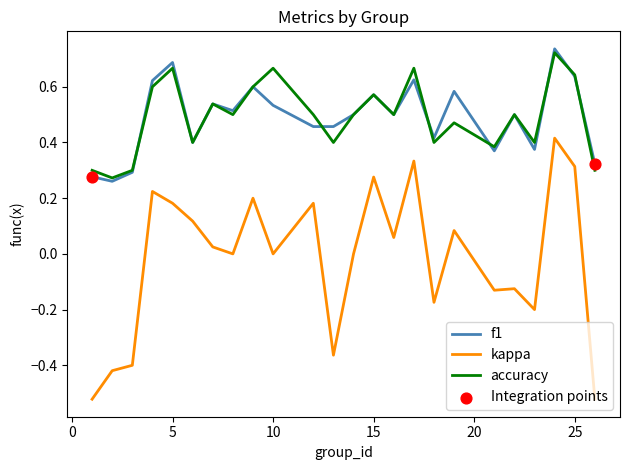

Which series has the widest spread of values?

kappa